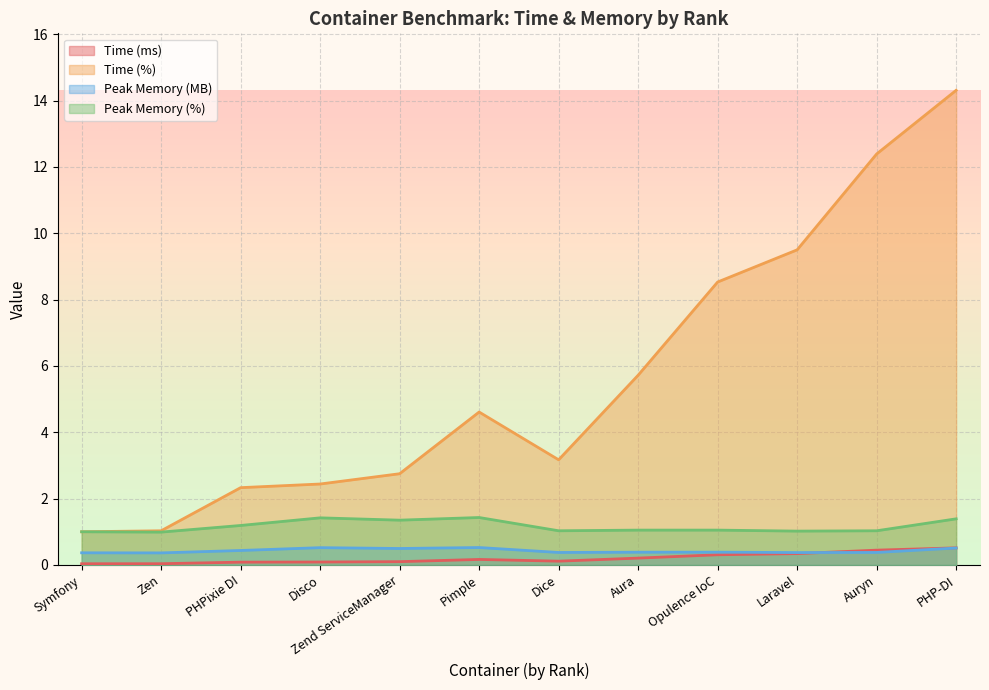

Which series has the largest range (max minus min)?

Time (%)